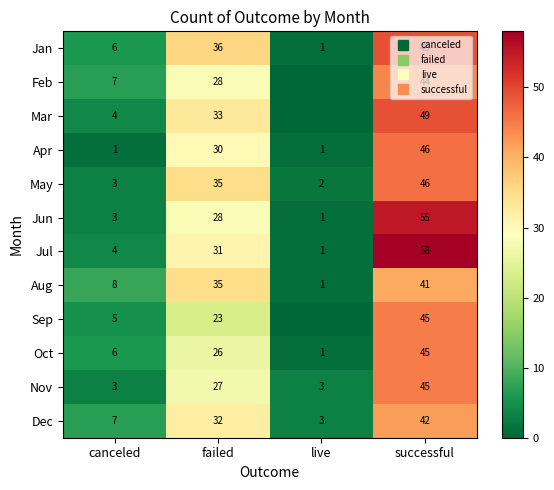

Which label corresponds to the largest value in the chart?

successful